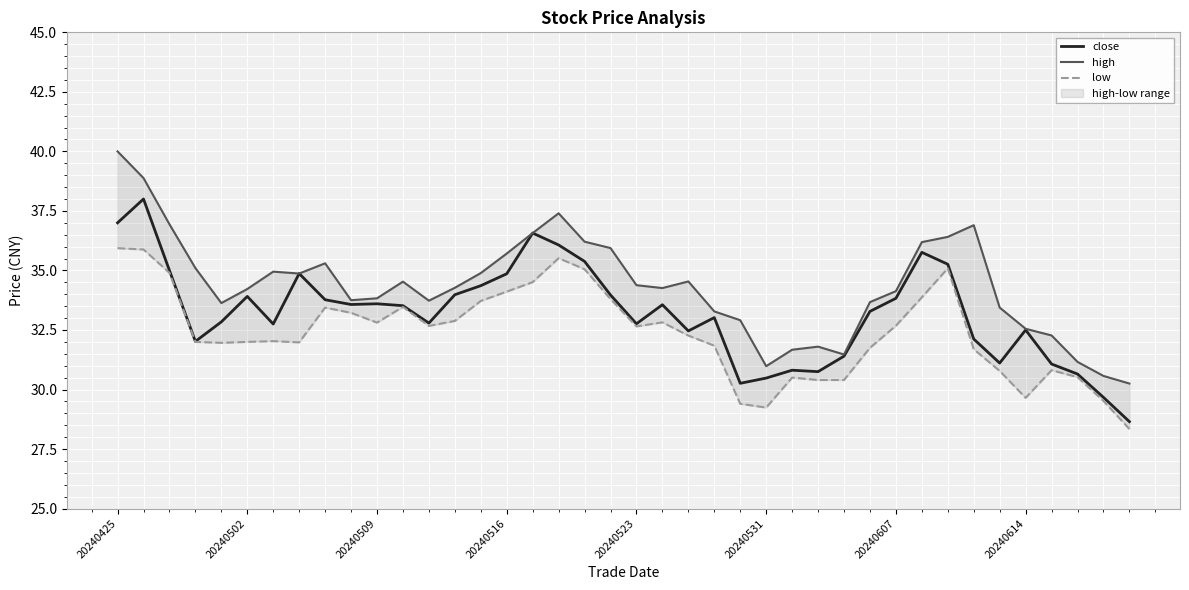

What is the label of the 24th point from the right?

16